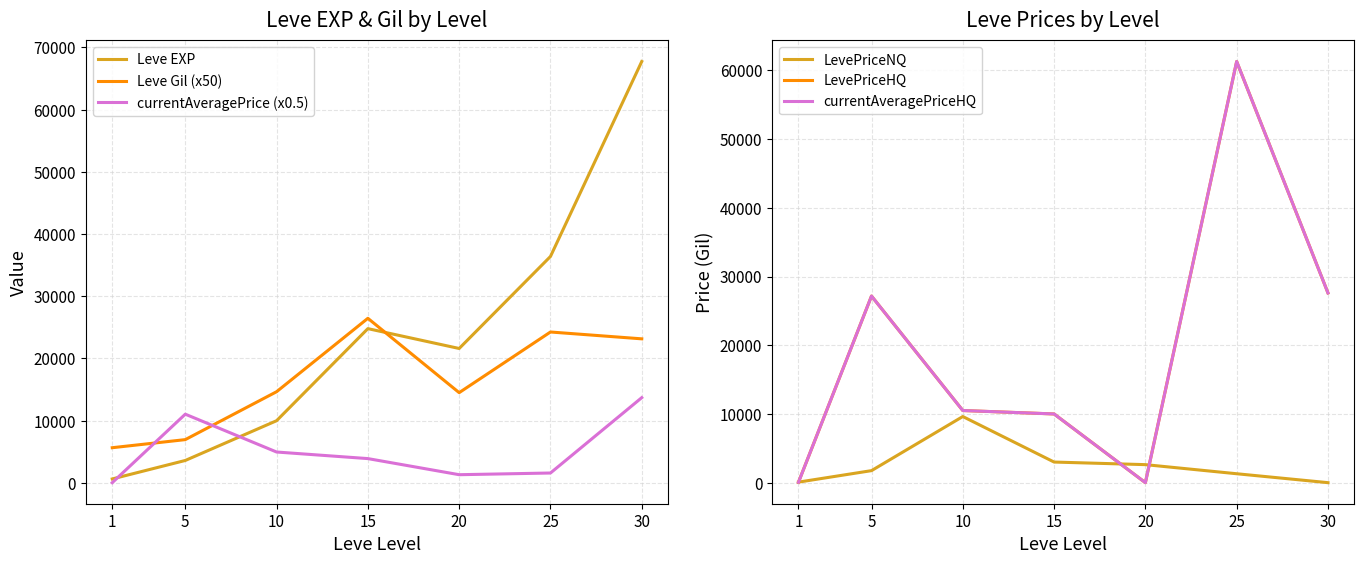

Reading left to right, list all the values displayed in this chart.

Leve EXP: 1=630.0	5=3600.0	10=9990.0	15=24790.0	20=21600.0	25=36390.0	30=67730.0
Leve Gil (x50): 1=5650.0	5=6950.0	10=14650.0	15=26450.0	20=14500.0	25=24250.0	30=23150.0
currentAveragePrice (x0.5): 1=31.5	5=11039.5	10=4958.3	15=3900.0	20=1311.4	25=1583.3	30=13697.1
LevePriceNQ: 1=78.0	5=1750.0	10=9625.0	15=3000.0	20=2622.9	25=1298.5	30=0.0
LevePriceHQ: 1=58.0	5=27161.2	10=10500.0	15=10000.0	20=0.0	25=61300.0	30=27614.4
currentAveragePriceHQ: 1=58.0	5=27161.2	10=10500.0	15=10000.0	20=0.0	25=61300.0	30=27614.4